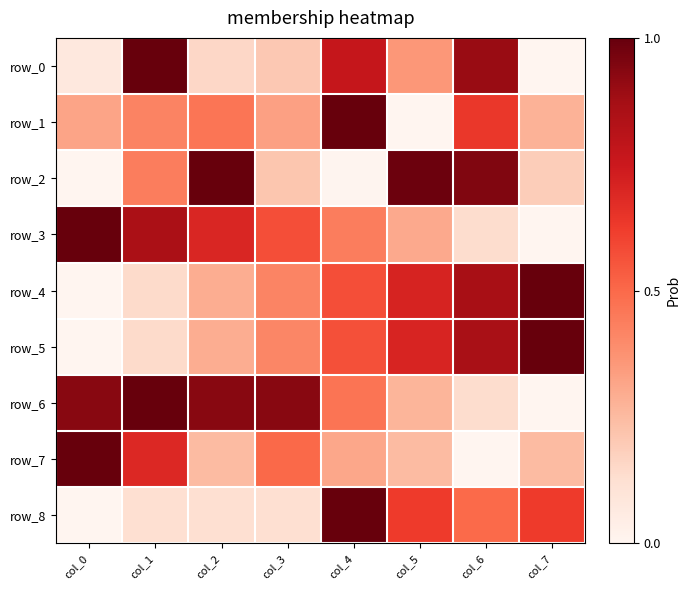

At how many categories does at least one series exceed 0?

8